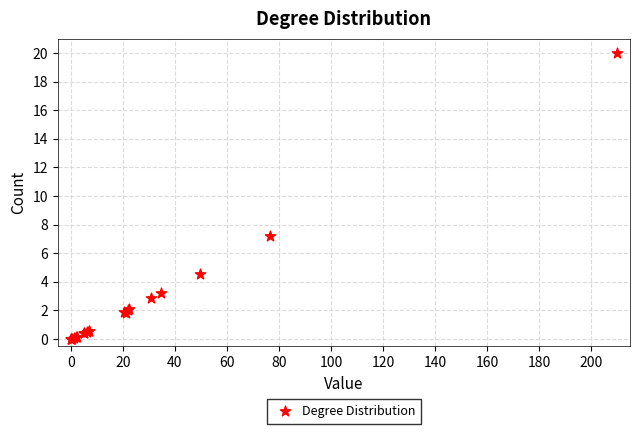

What Y value in the scatter plot is closest to 10?

7.2